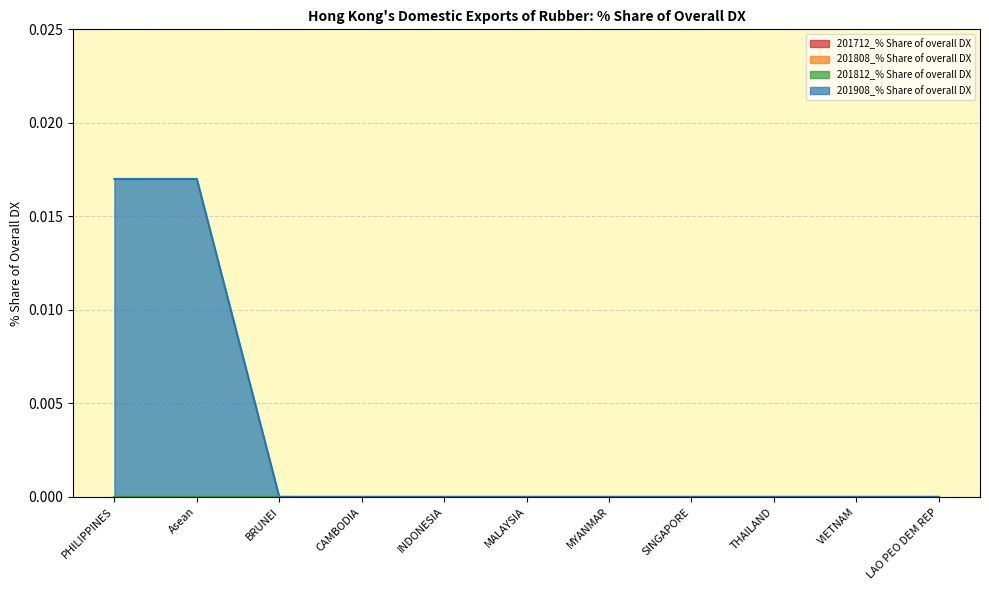

Which series has the widest spread of values?

201908_% Share of overall DX